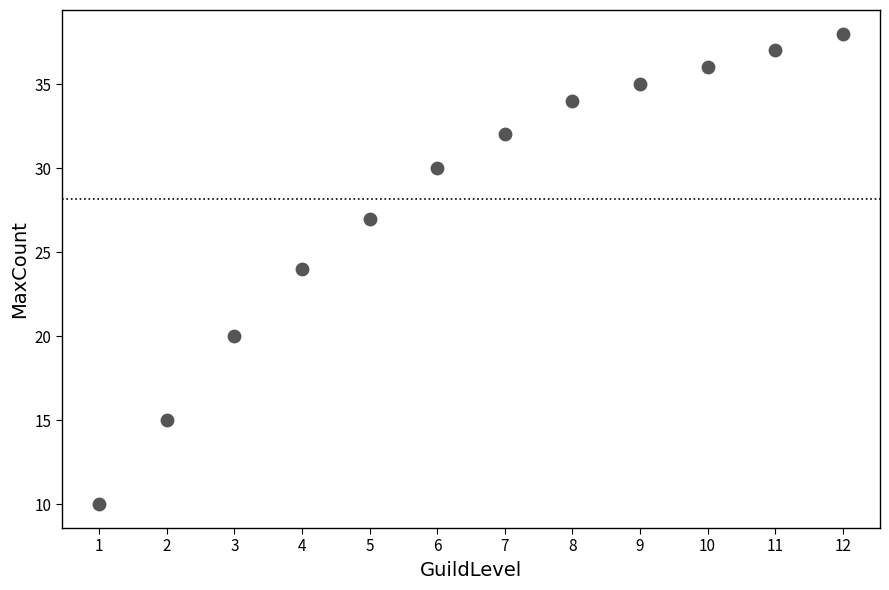

What is the range of X values (max minus min)?

11